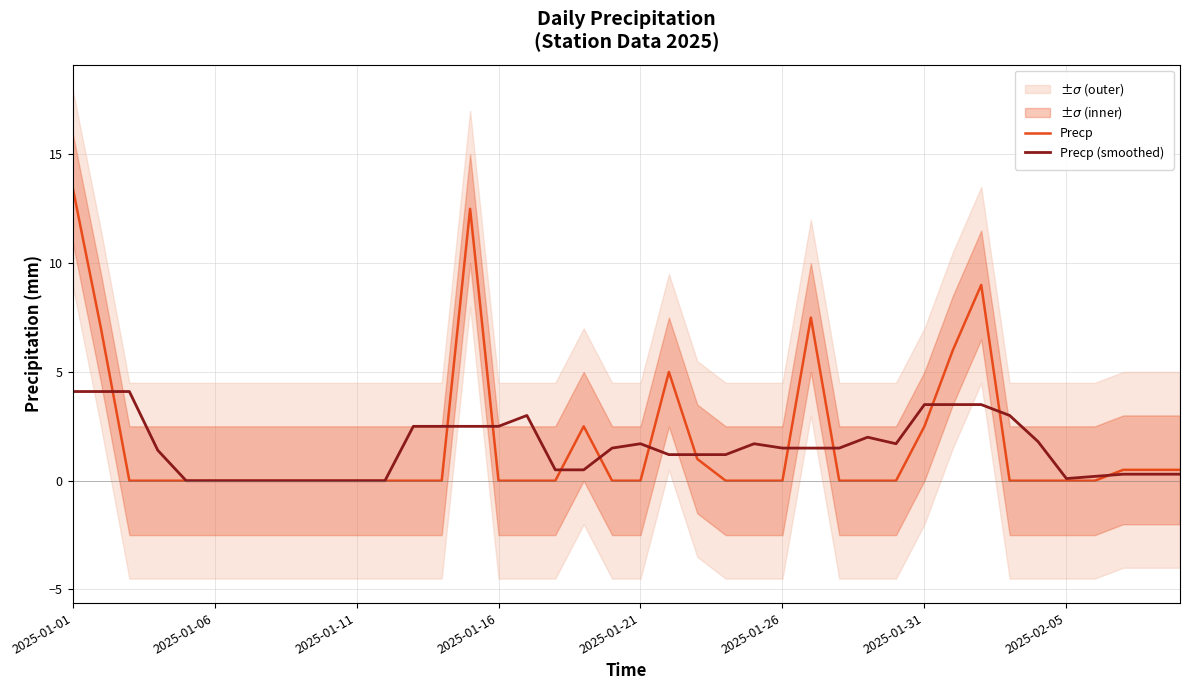

List the series in order of their overall mean, lowest first.

Precp (smoothed), Precp